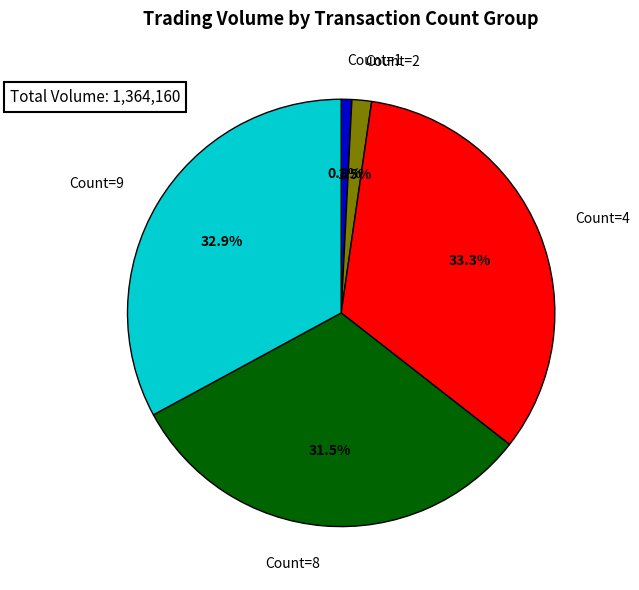

What percentage is NOT represented by Count=4?

66.7%